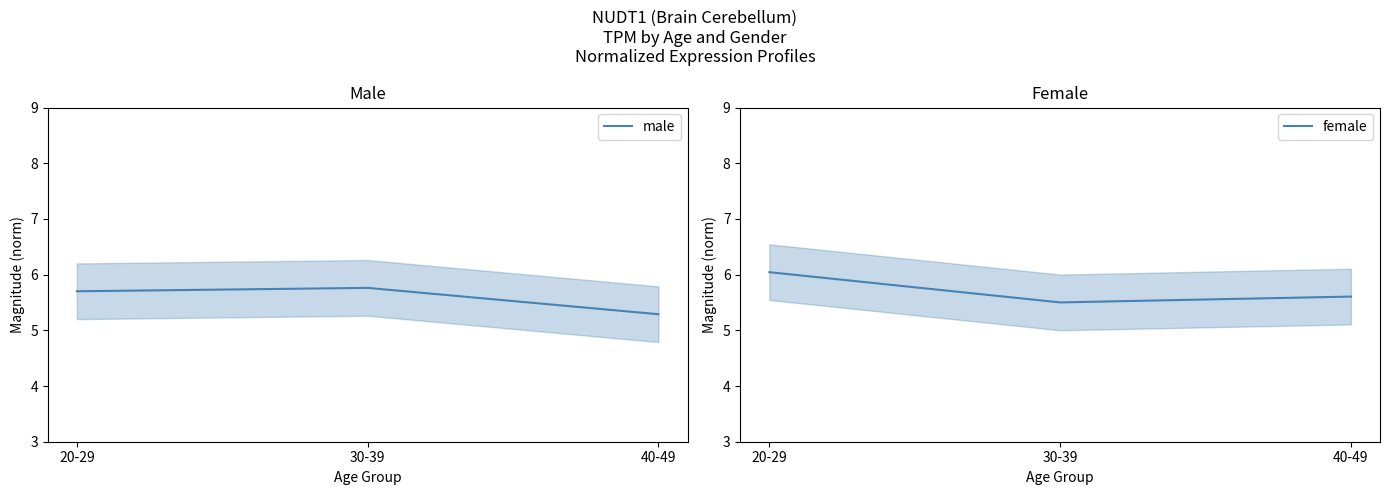

The value of male at 30-39 is 2.8. True or false?

False